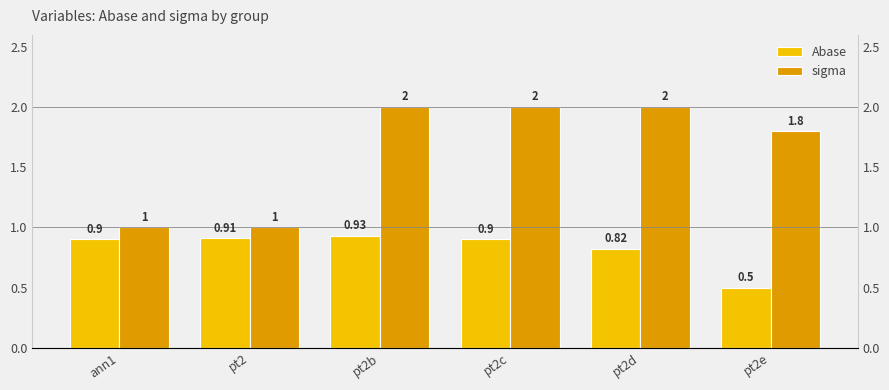

At which category does the chart reach its peak across all series?

pt2b